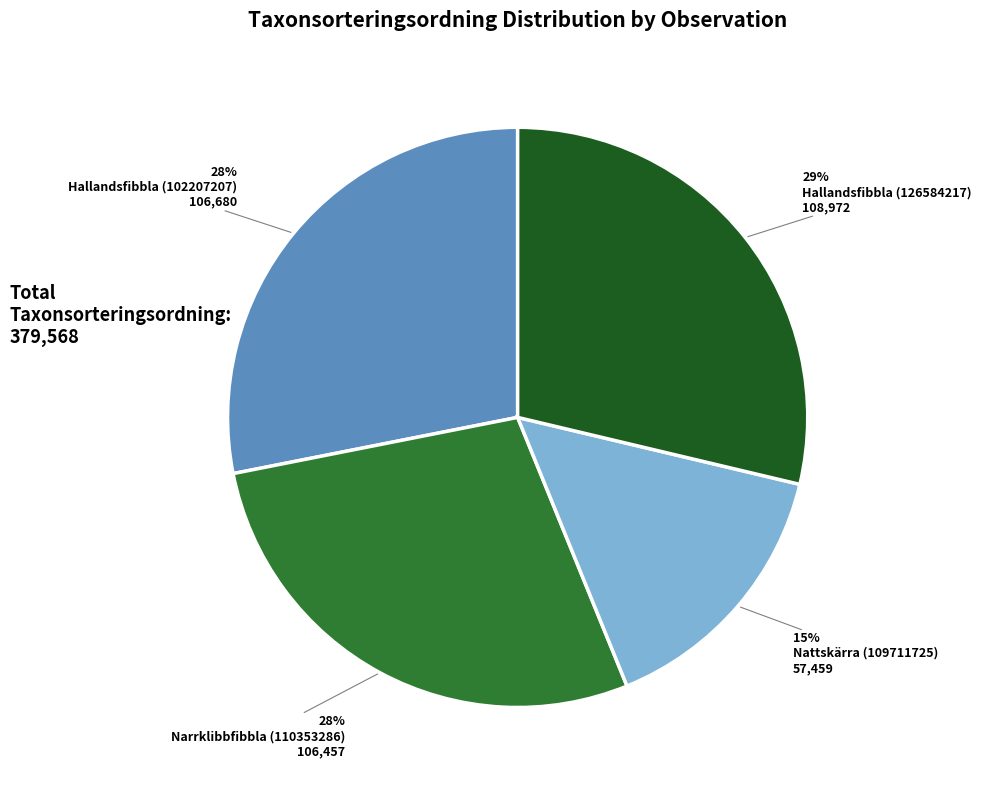

Is there any slice that represents more than half of the pie?

No